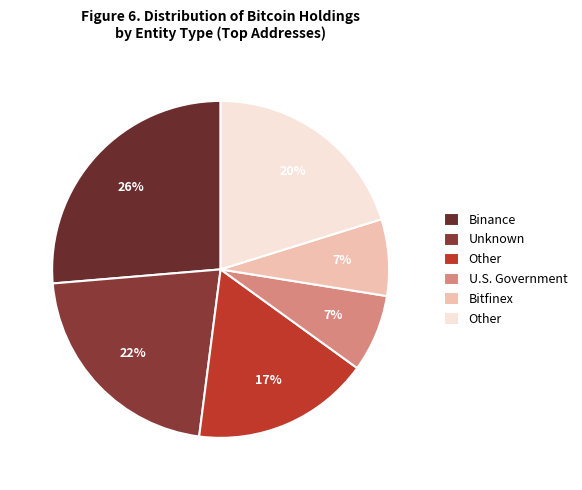

Count the number of slices in the pie.

6